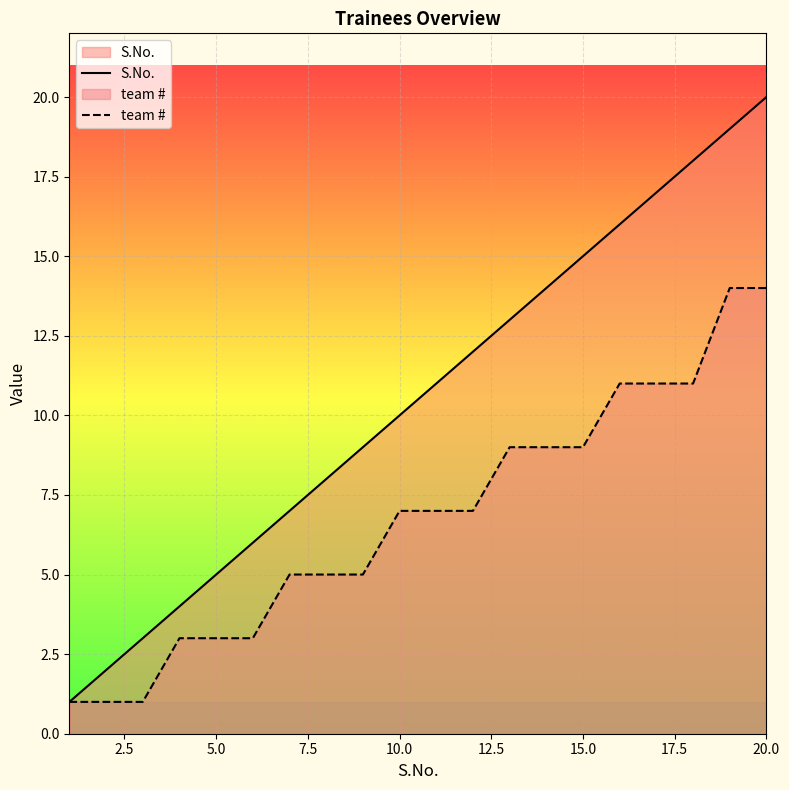

True or false: S.No. has a value of 7 at 20.0.

False